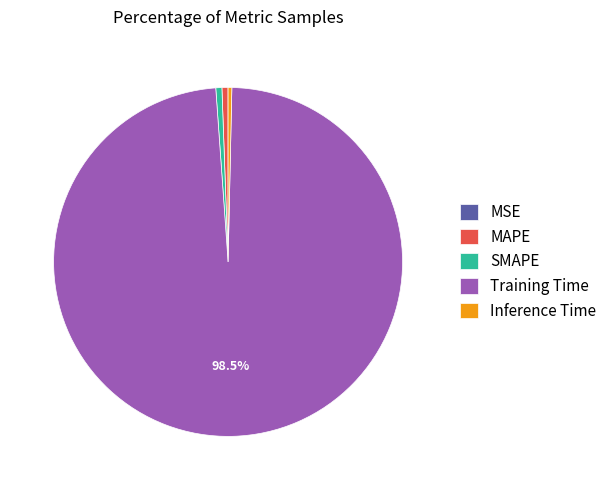

To the nearest percent, what is the difference between the Inference Time and Training Time slice percentages?

98%